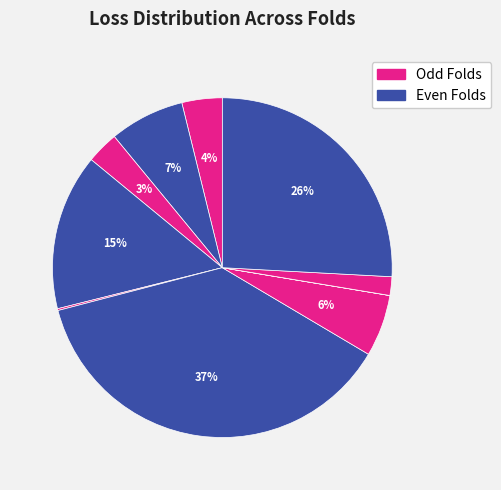

To the nearest percent, what is the average slice percentage?

10%